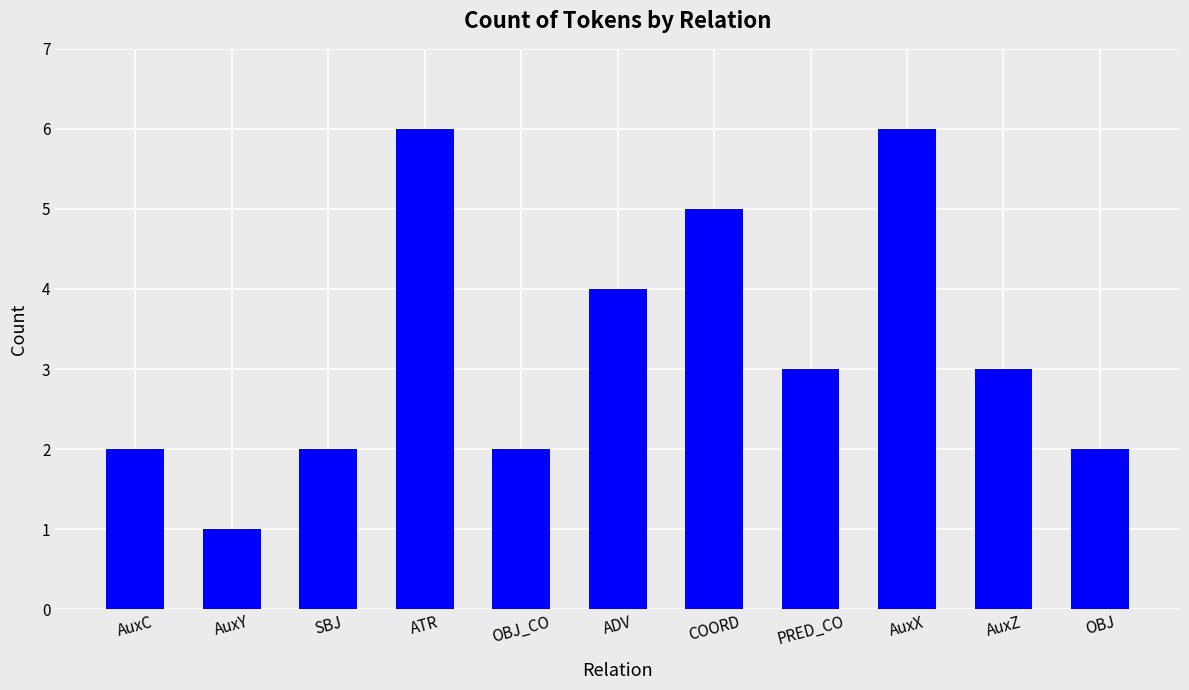

What is the difference between the second highest and minimum values?

5